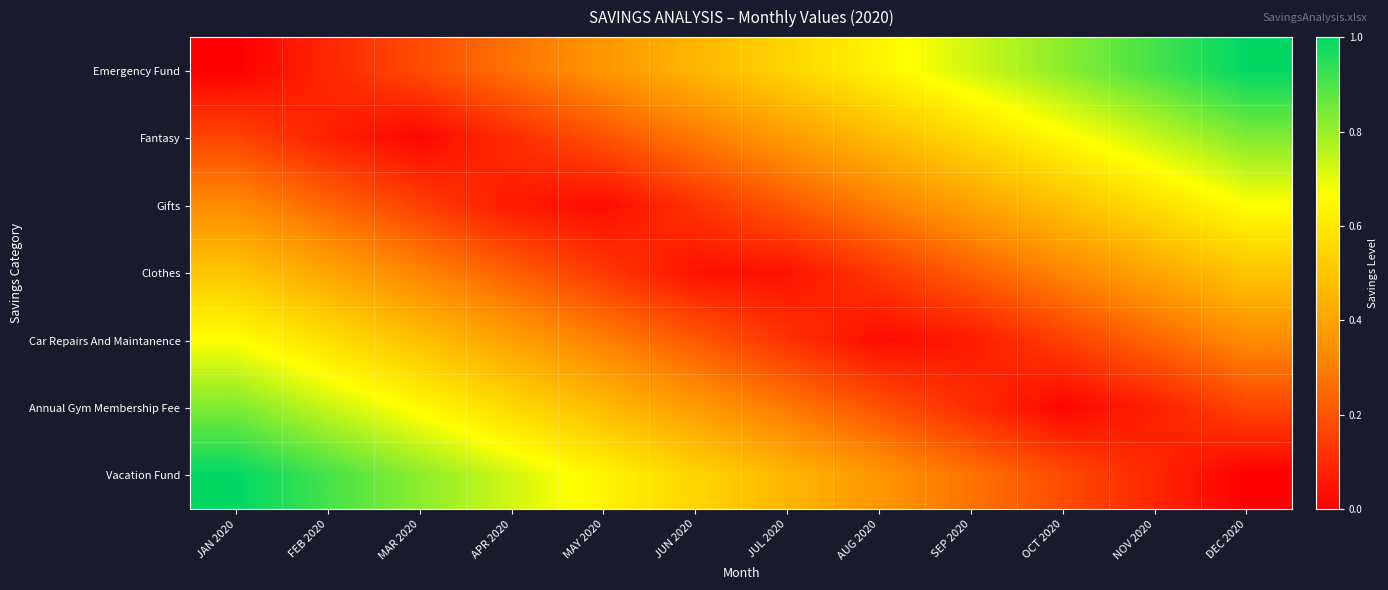

What is the total value across all series at SEP 2020?

2.3